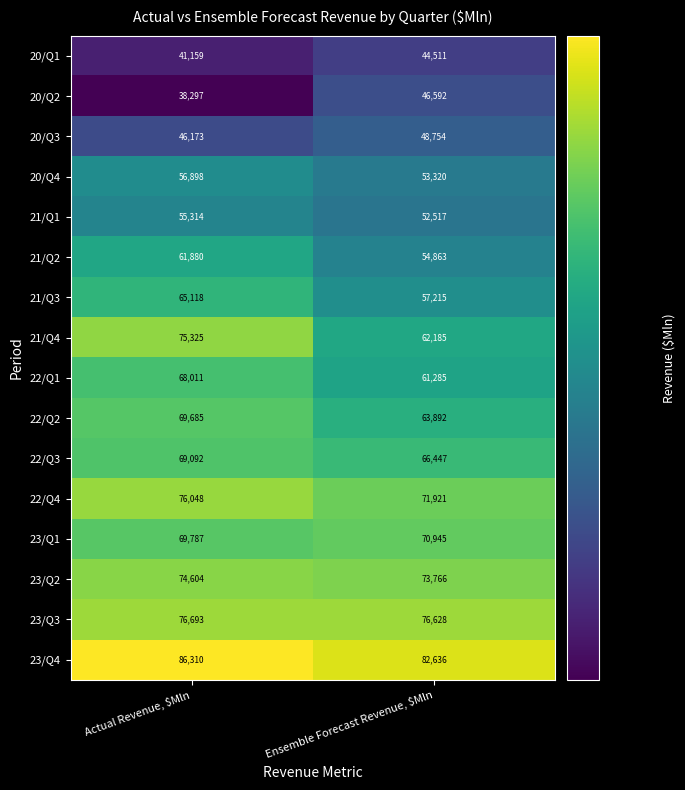

True or false: 22/Q1 has a value of 68011 at Actual Revenue, $Mln.

True